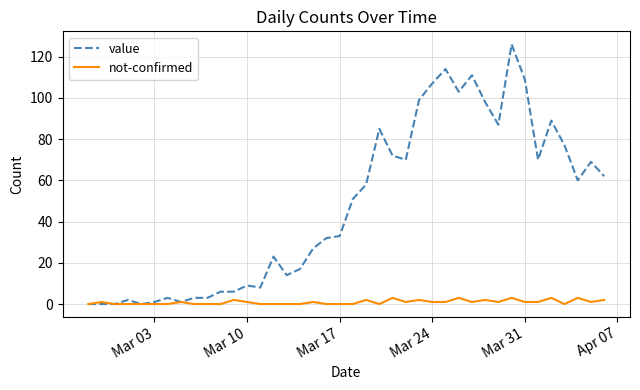

Which series has the largest range (max minus min)?

value